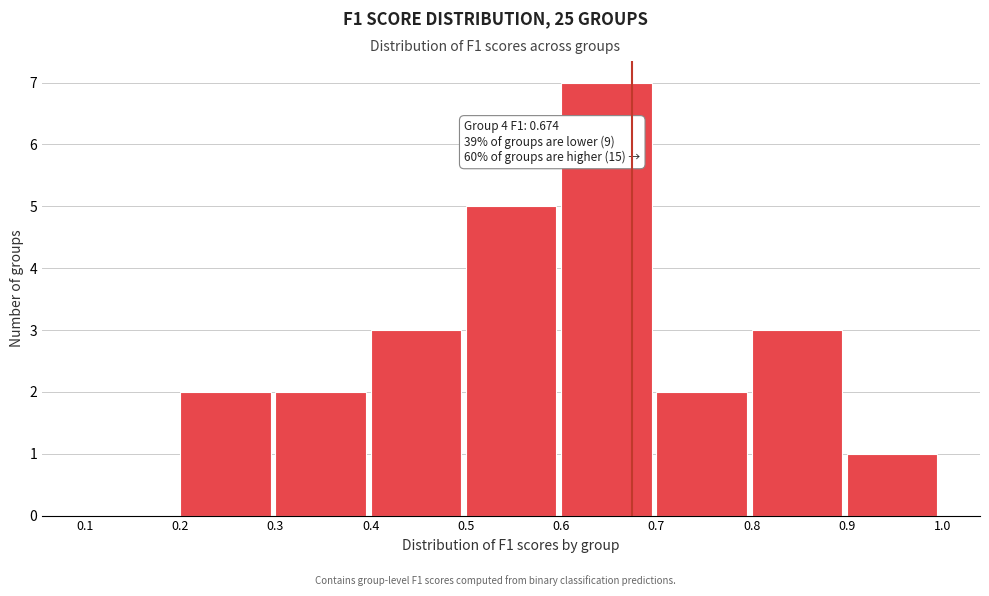

Which range on the x-axis has the tallest bar?

0.6 to 0.7